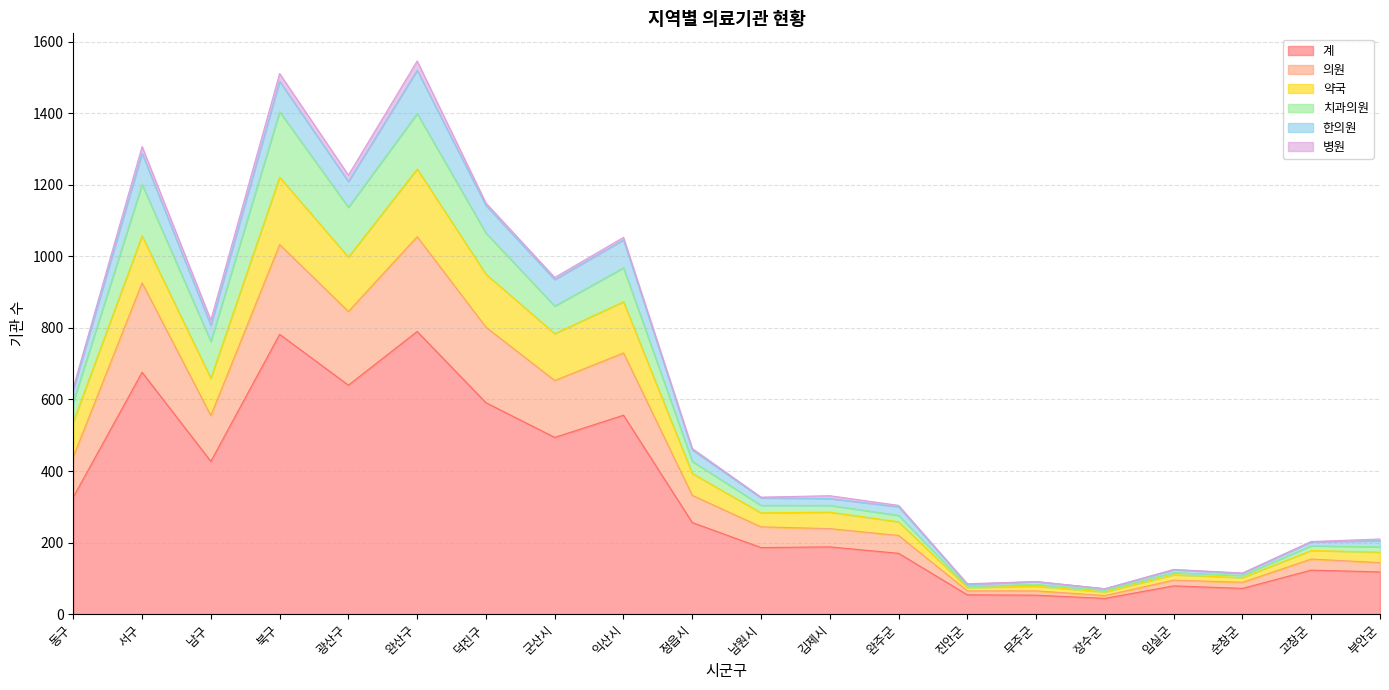

True or false: 약국 and 계 intersect in this chart.

False